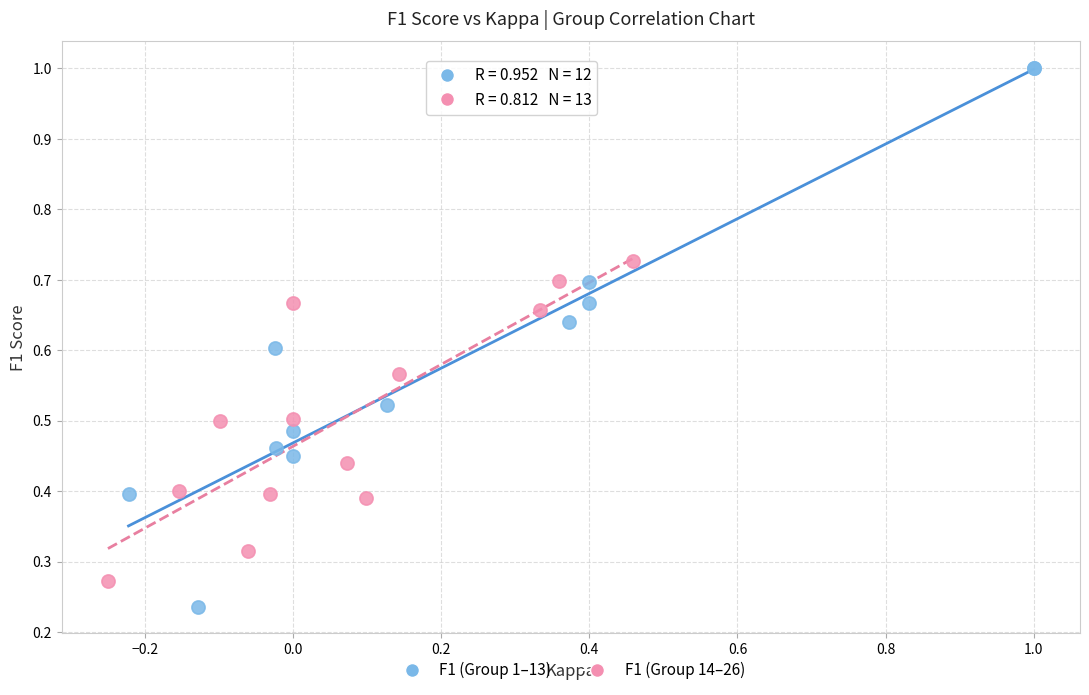

Which series reaches the maximum Y coordinate?

F1 (Group 1–13)